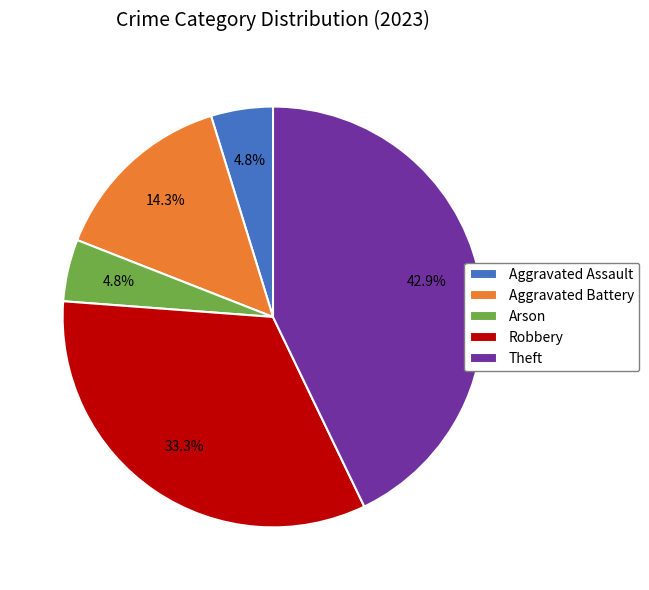

Does Theft represent more than half of the total?

No